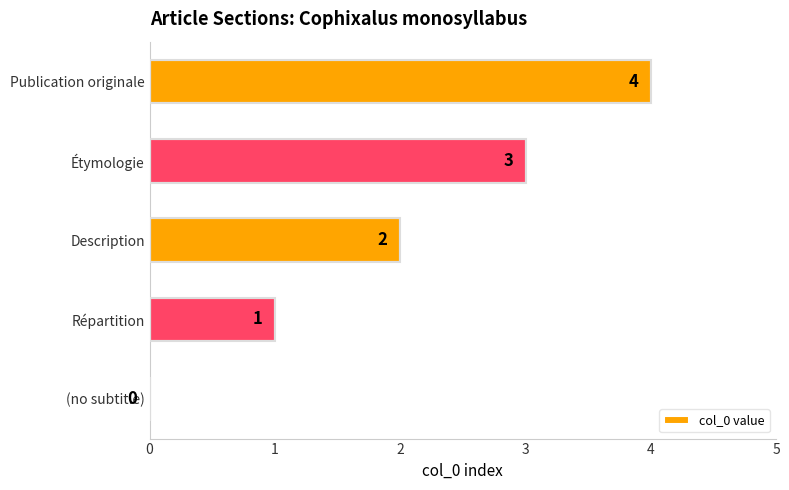

Are the bars grouped side by side (vs. stacked)?

No